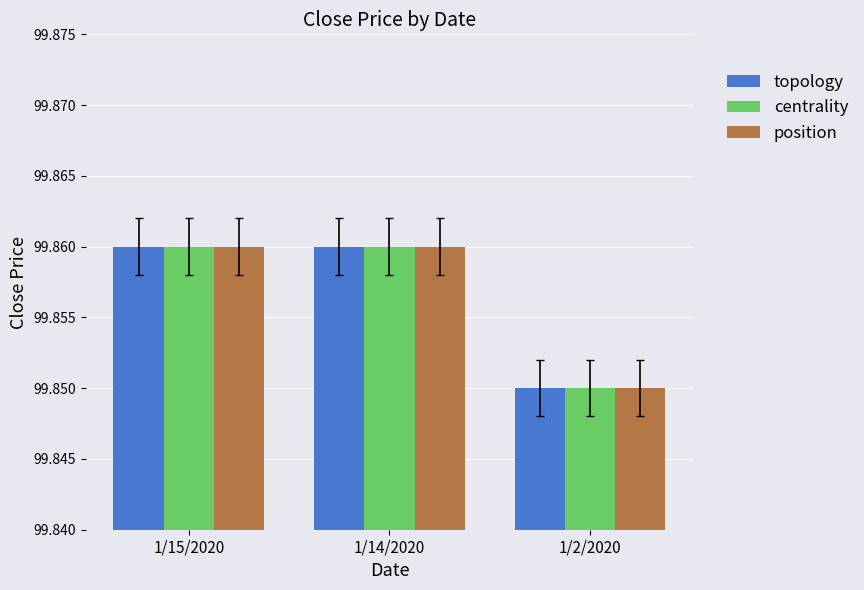

True or false: topology has a value of 147.0 at 1/14/2020.

False